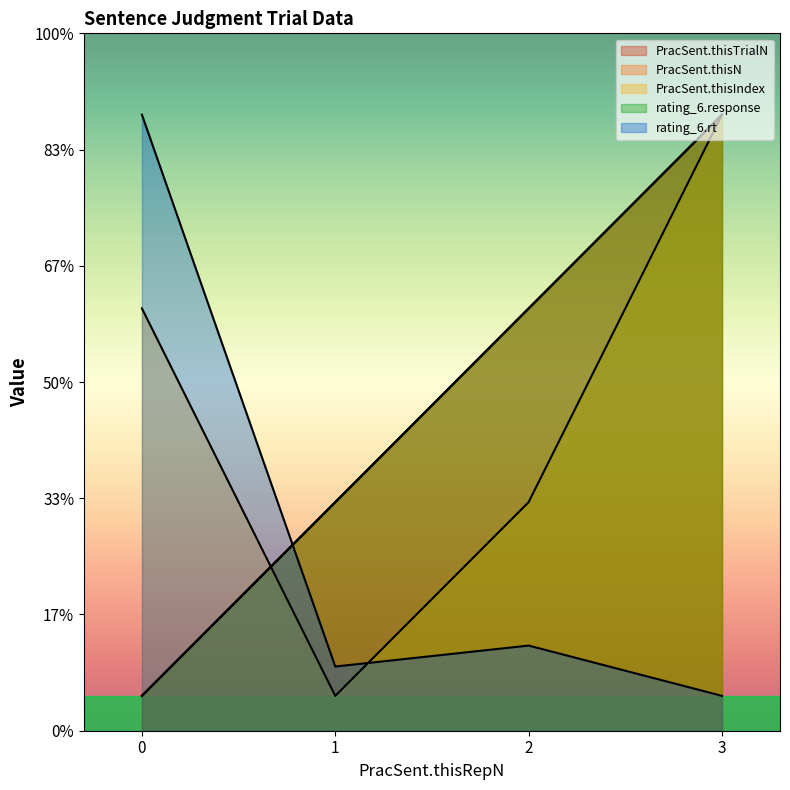

True or false: PracSent.thisIndex has a value of 2.0 at 2.

True